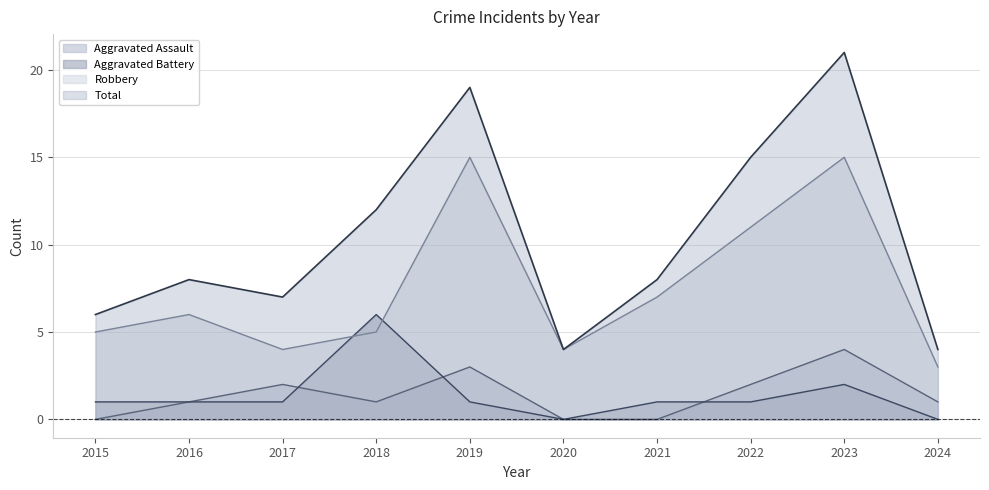

What is the difference between the second highest and second lowest values in the Total series?

15